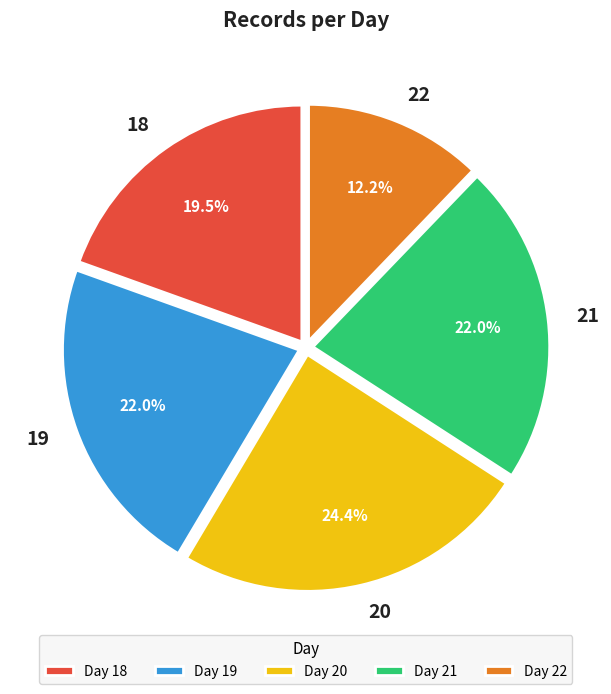

Count the number of slices in the pie.

5